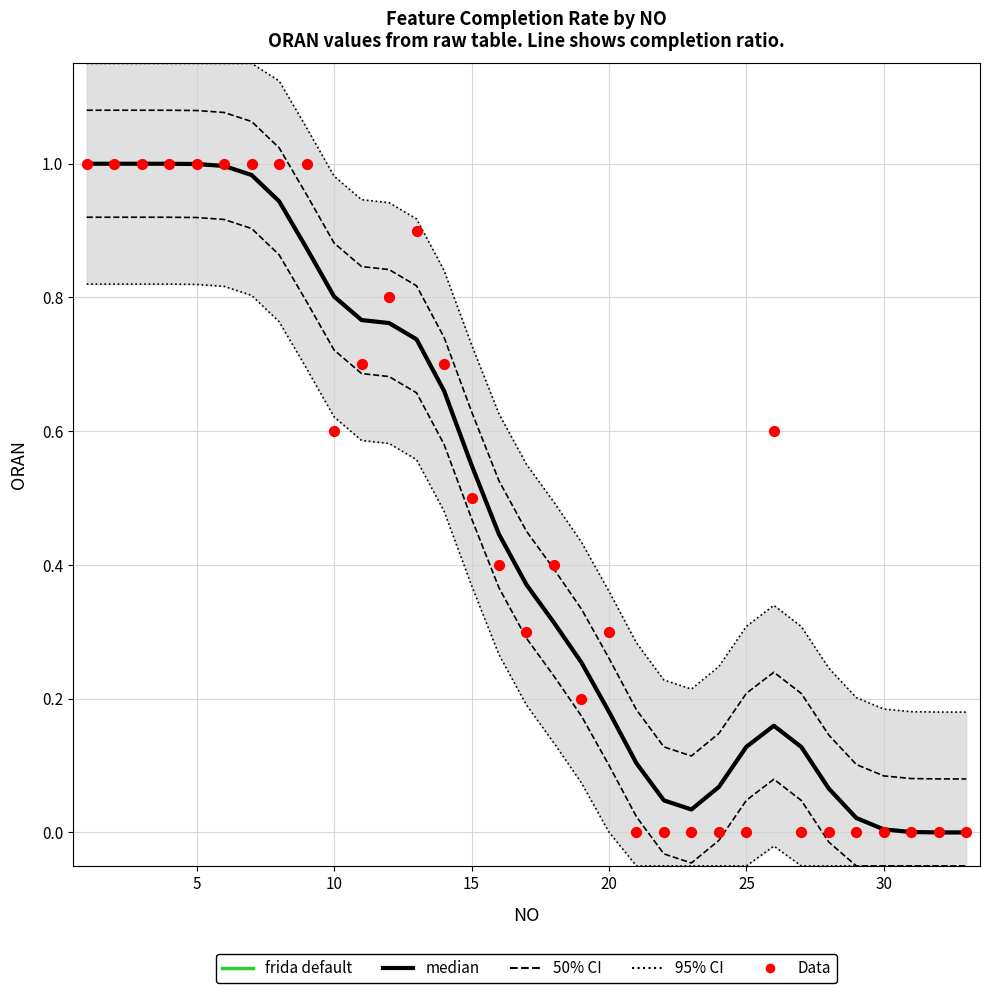

What are all the series names shown in the legend?

95% CI, 50% CI, frida default, median, Data